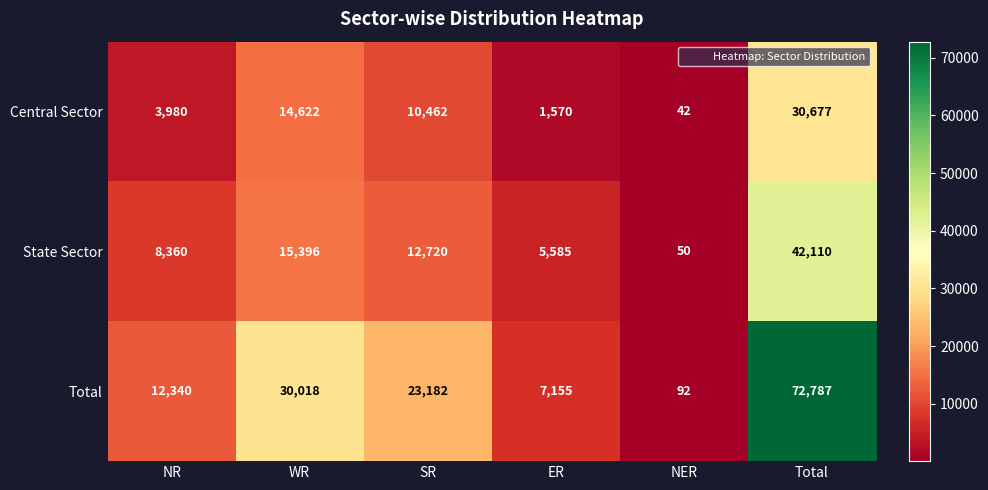

What is the difference between the highest and lowest values at WR?

15396